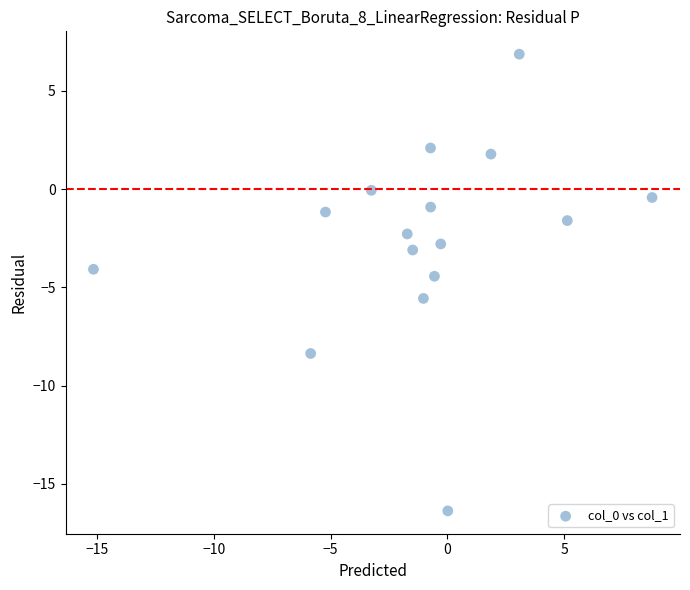

What is the range of Y values (max minus min)?

23.2